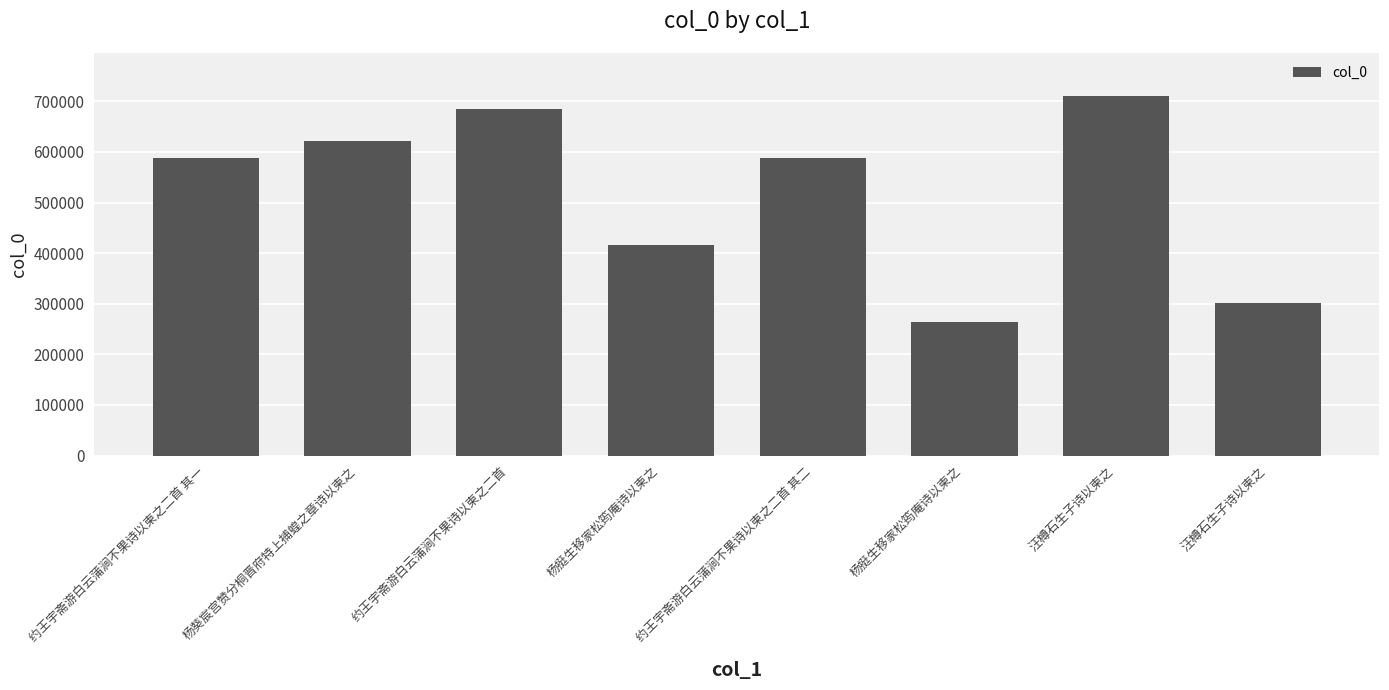

The value at 汪樽石生子诗以柬之 is 177286. True or false?

False